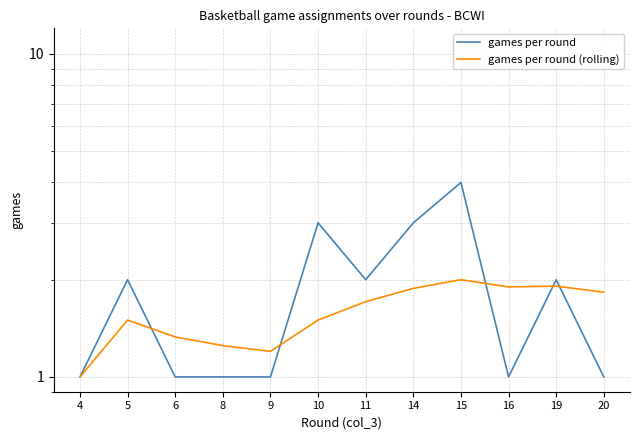

Rank the series by their average value, from highest to lowest.

games per round, games per round (rolling)